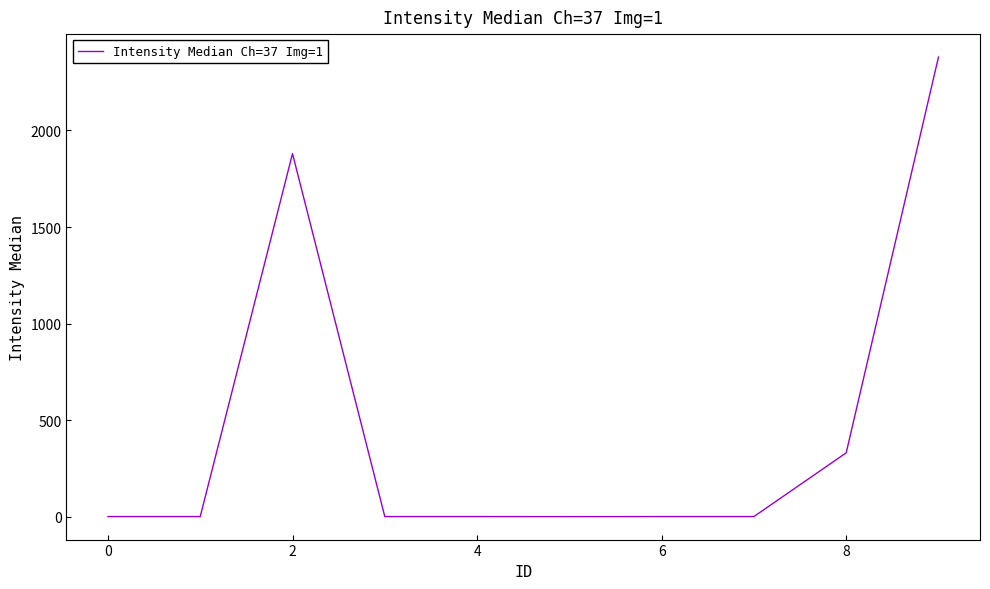

What is the maximum value shown in the chart?

2380.0